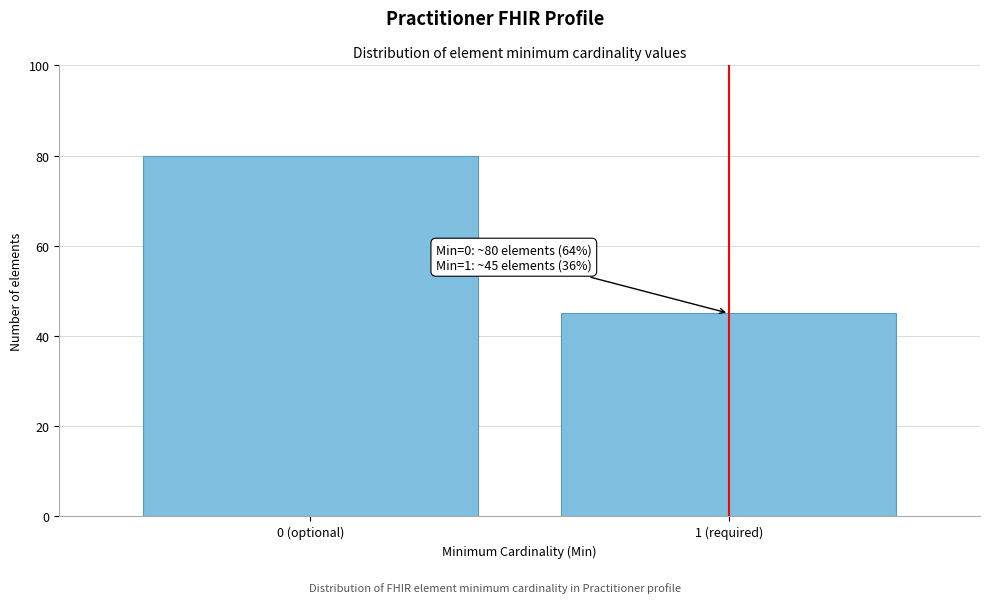

Reading right to left, list all the values displayed in this chart.

1 (required)=45	0 (optional)=80